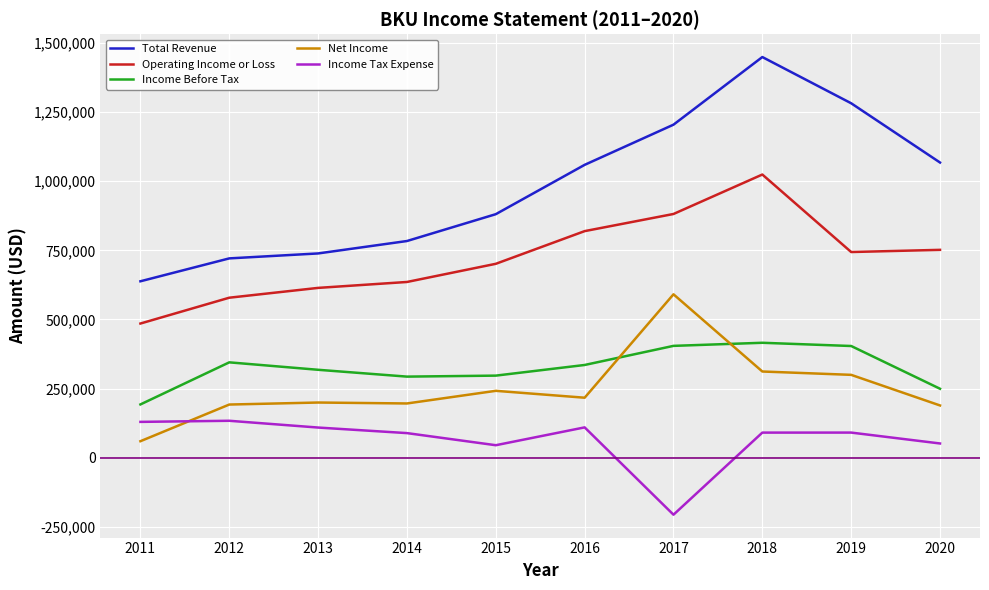

What is the difference between the highest and lowest values at 2020?

1016100